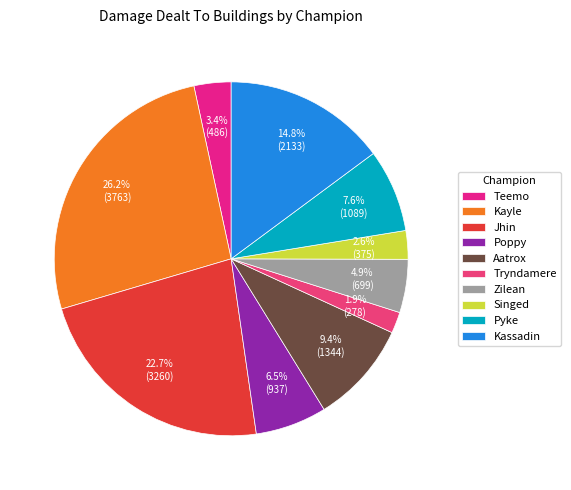

To the nearest percent, what is the average slice percentage?

10%